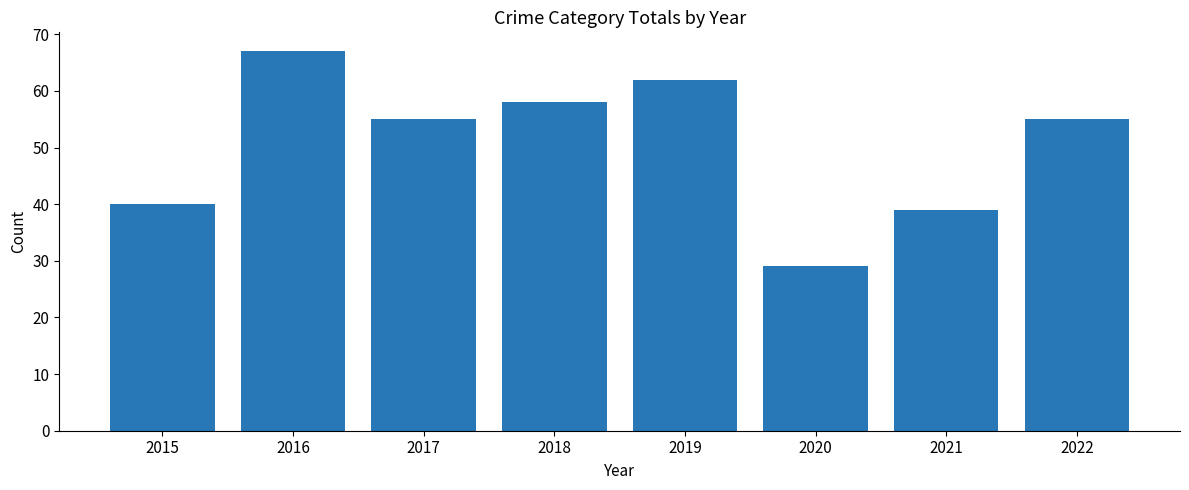

Read the value at 2017, to the nearest 5.

55